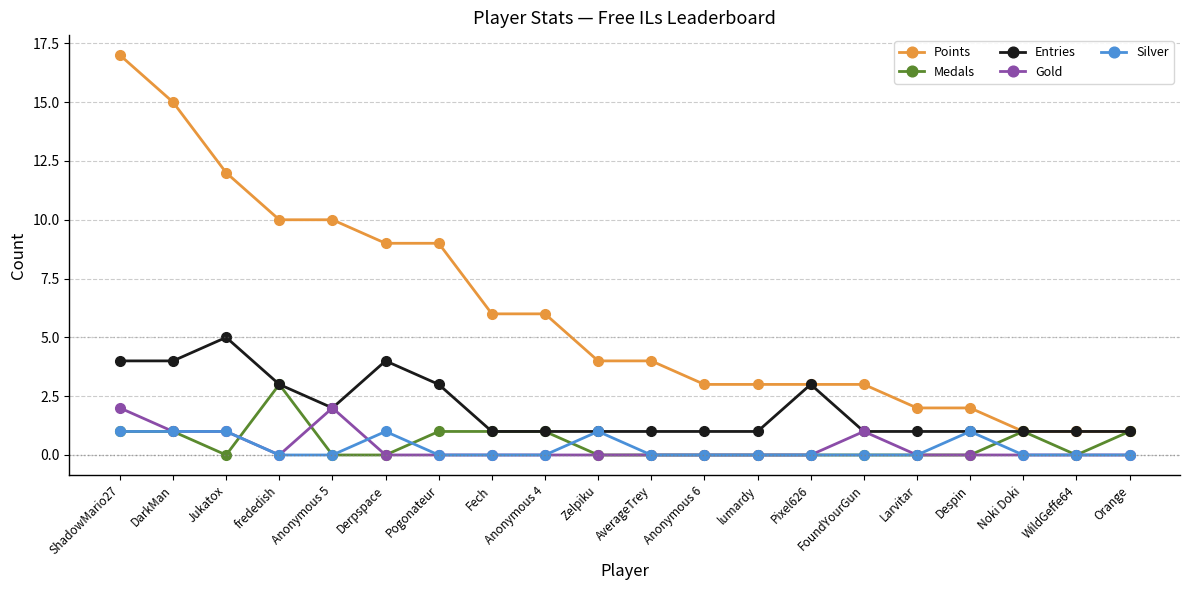

What are all the series names shown in the legend?

Points, Medals, Entries, Gold, Silver